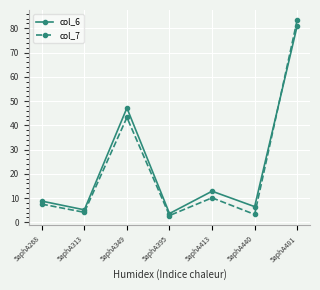

What is the total value across all series at 5aphA349?

90.4